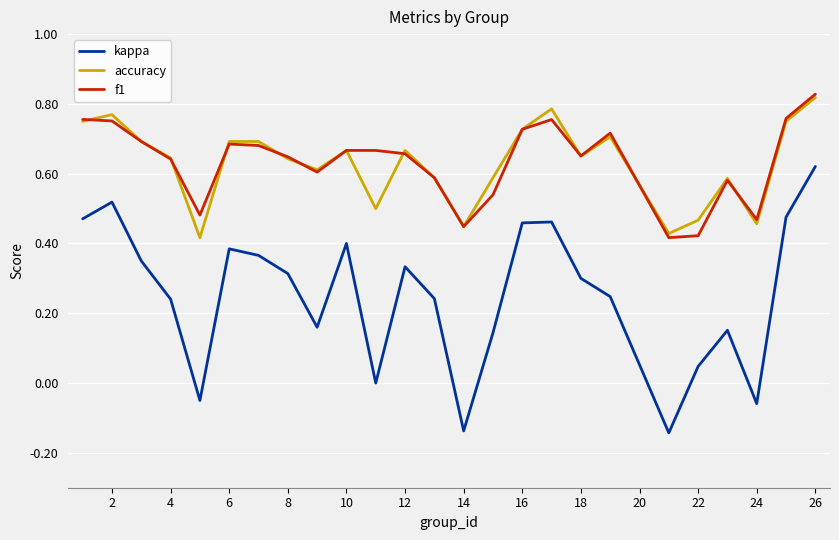

Which series has the widest spread of values?

kappa